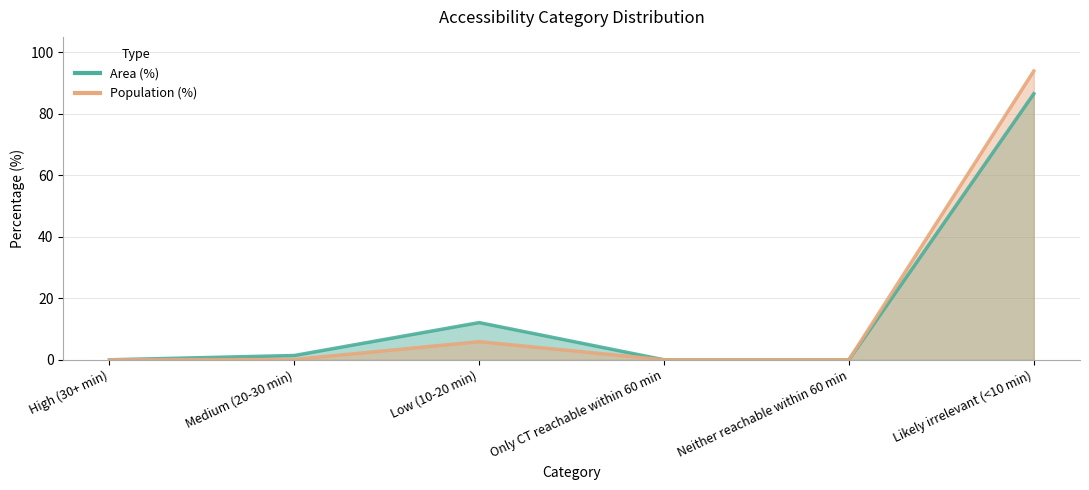

True or false: Population (%) and Area (%) cross at least once.

False